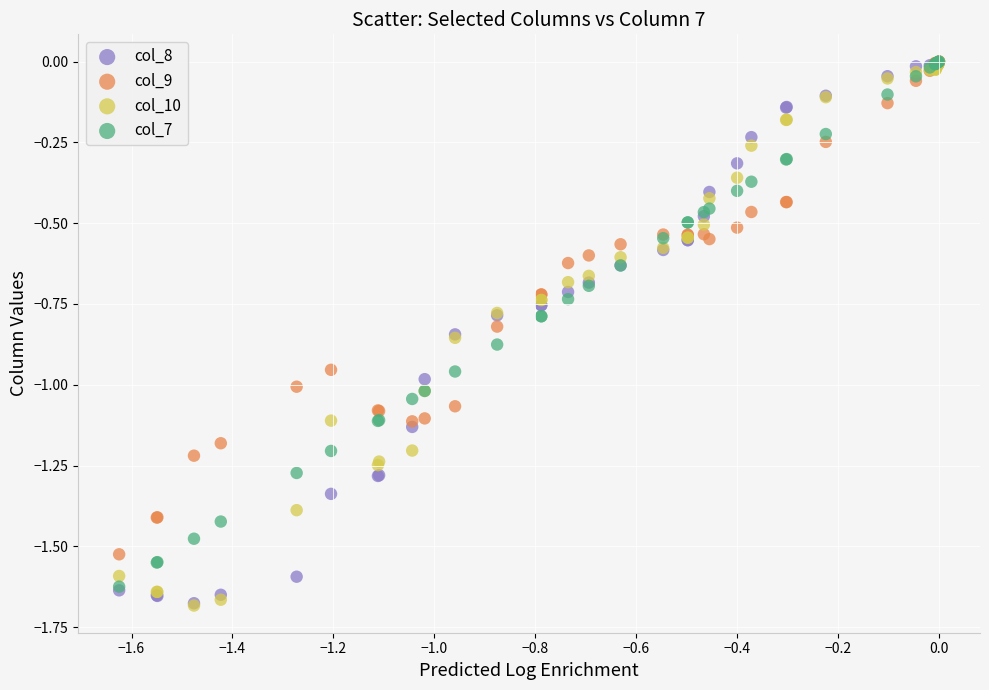

What are all the series names shown in the legend?

col_8, col_9, col_10, col_7